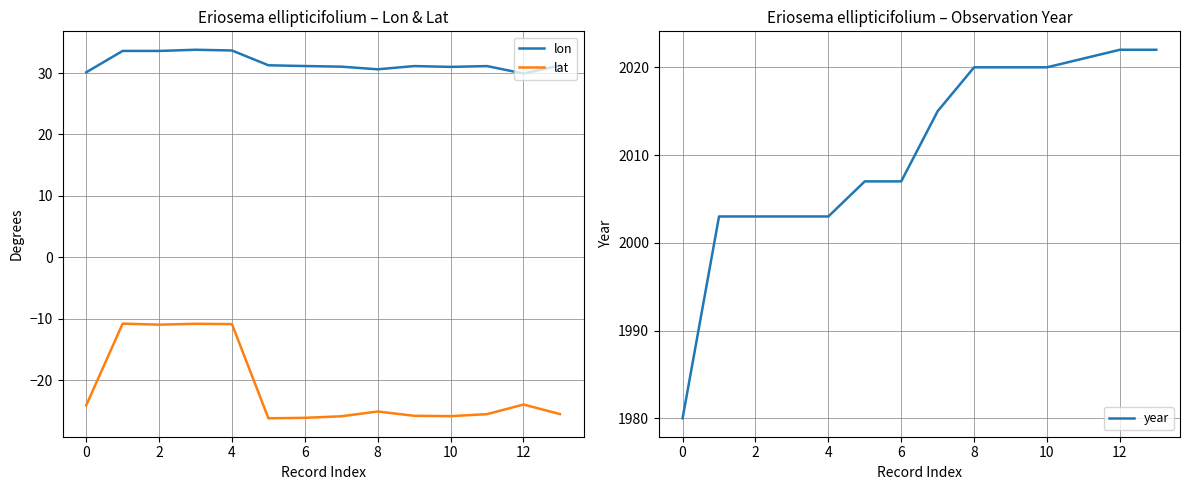

Count the number of categories in the chart.

14